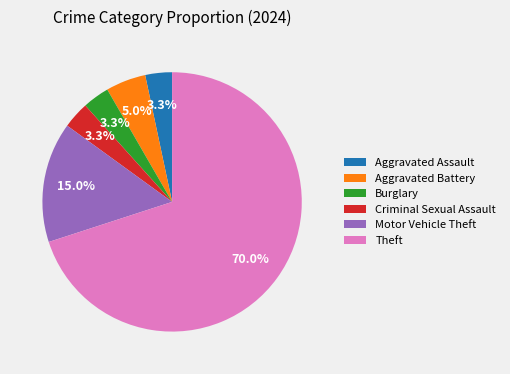

To the nearest percent, what portion does Burglary represent?

3%